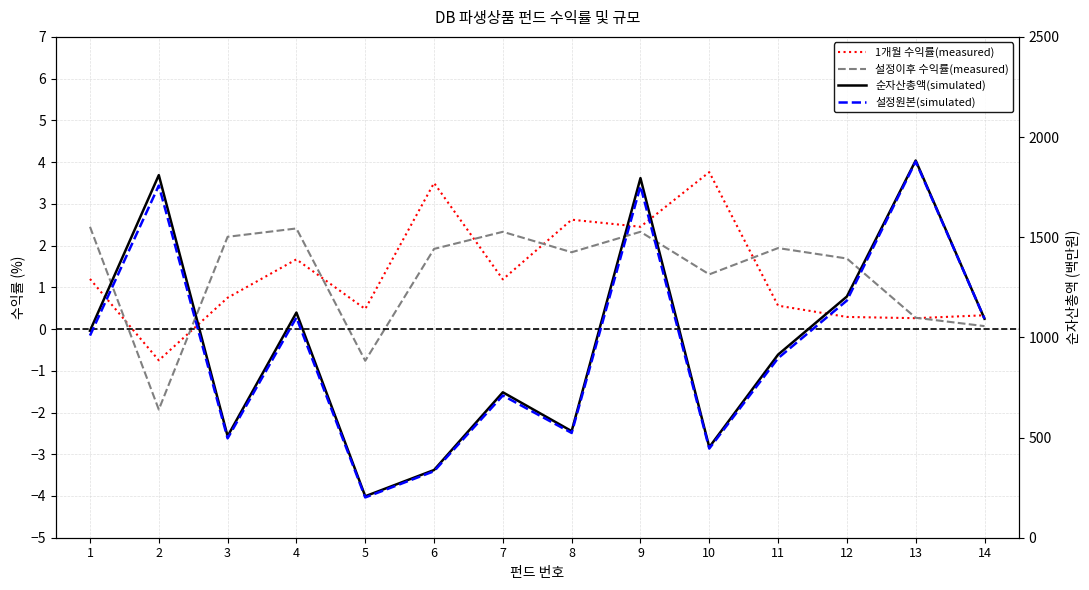

Which has a higher value, 9 or 5?

9